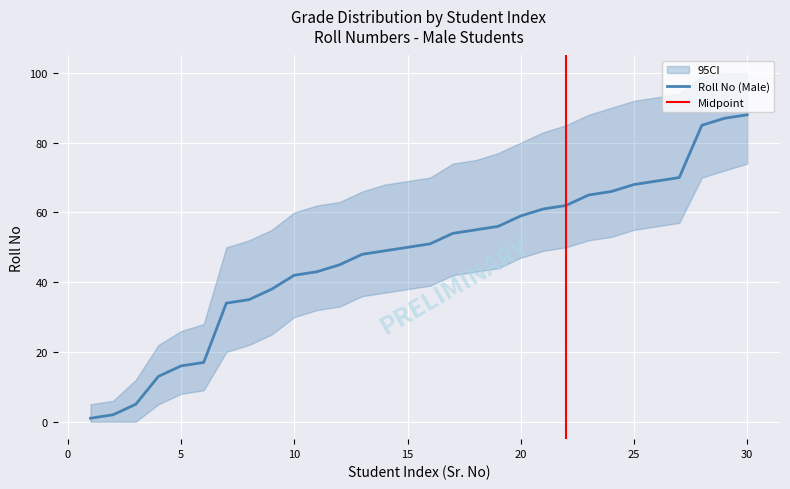

True or false: CI_lower and CI_upper intersect in this chart.

False